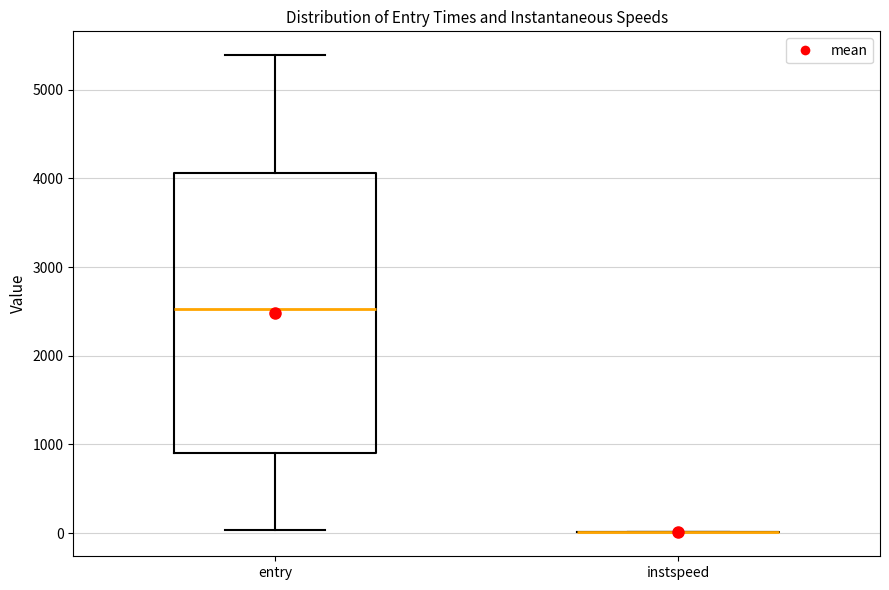

Reading left to right, read every box against the y-axis: the position of its median line, the range the box covers, and the ends of its whiskers. The values are not printed on the chart, so give them approximately, as read against the axis.

entry: median 2500, box 900 to 4100, whiskers 0 to 5400
instspeed: box collapsed to a line at 0, whiskers 0 to 0